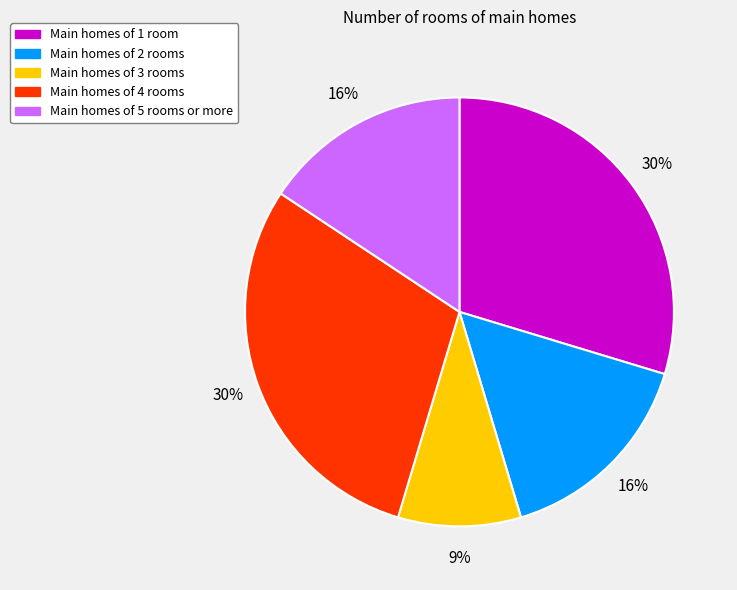

Is there a majority slice in this chart?

No